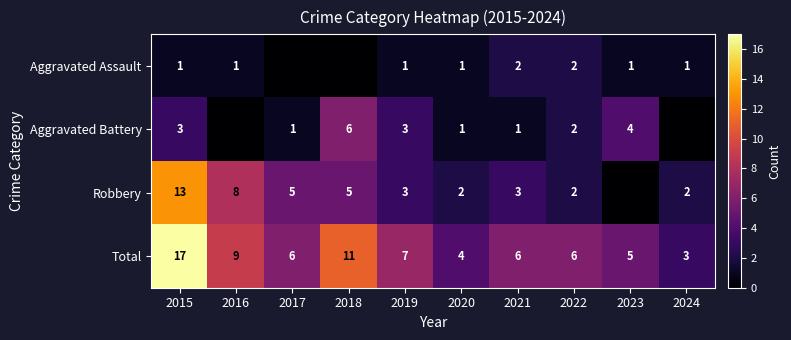

At how many categories does at least one series exceed 8?

3